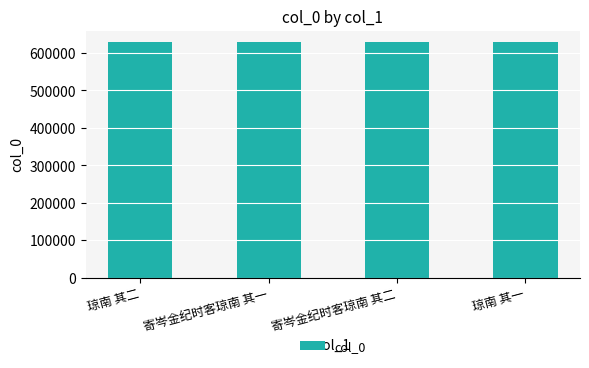

What is the ratio of the value at 寄岑金纪时客琼南 其二 to the value at 琼南 其一?

1.0